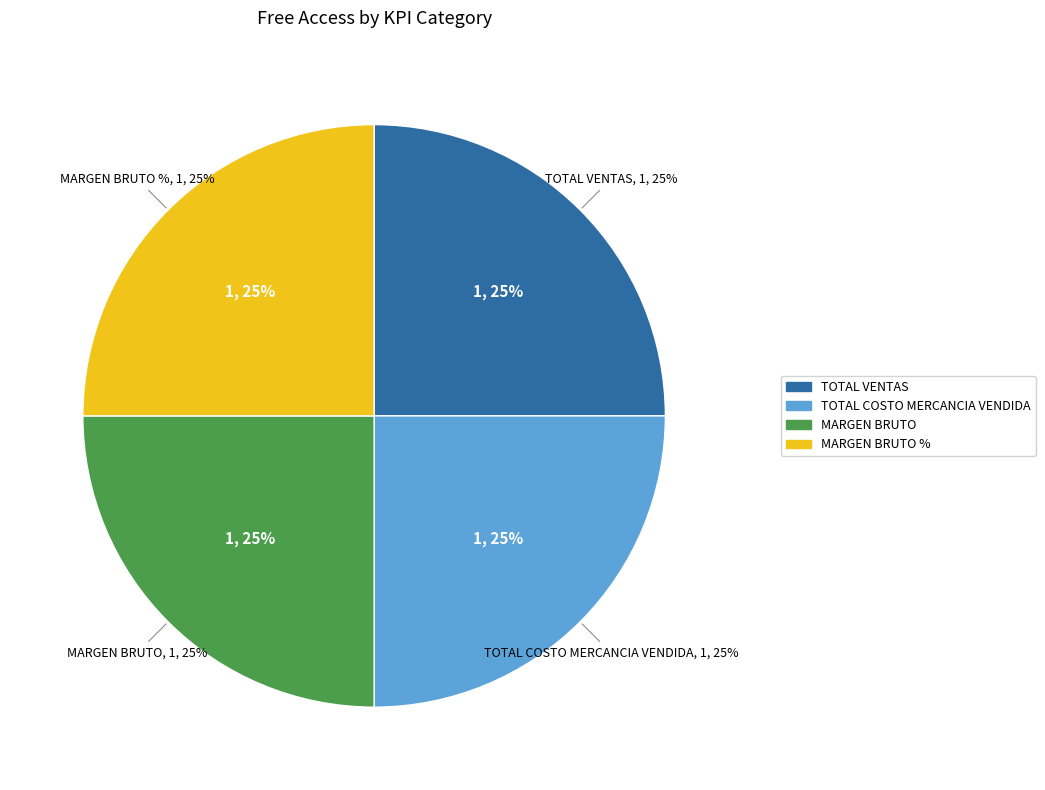

Combined, do TOTAL GASTOS NO OPERACIONALES and TOTAL GASTOS OPERACIONALES account for over 50%?

No